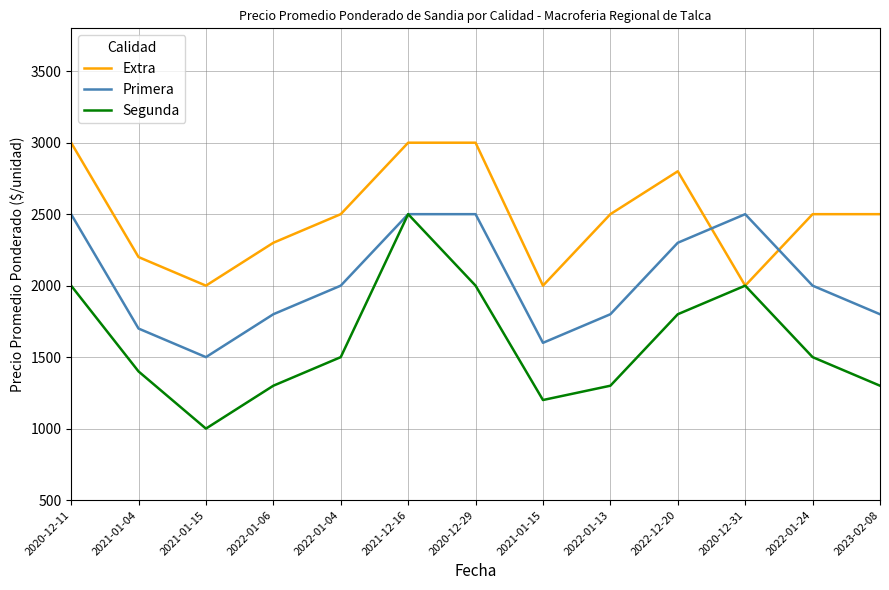

The Extra series shows 2200 at 2021-01-04. True or false?

True